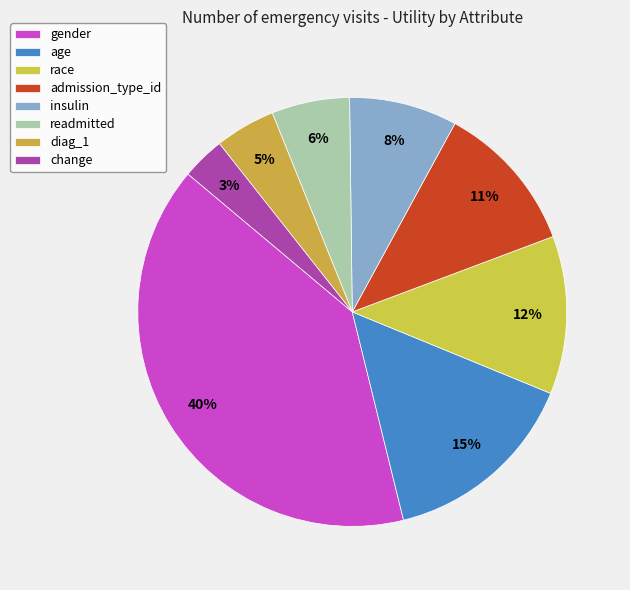

How much of the chart is everything except age?

85.0%